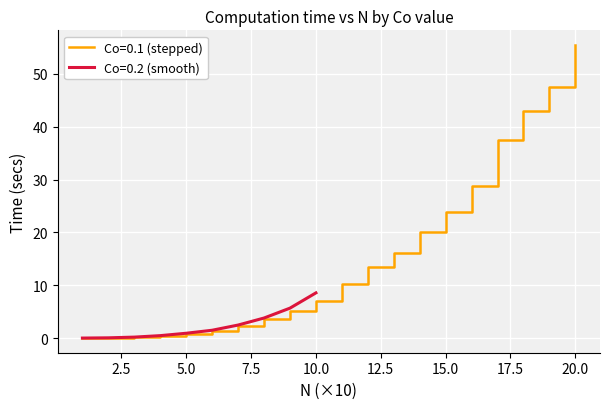

Where does the data first go above 10?

110